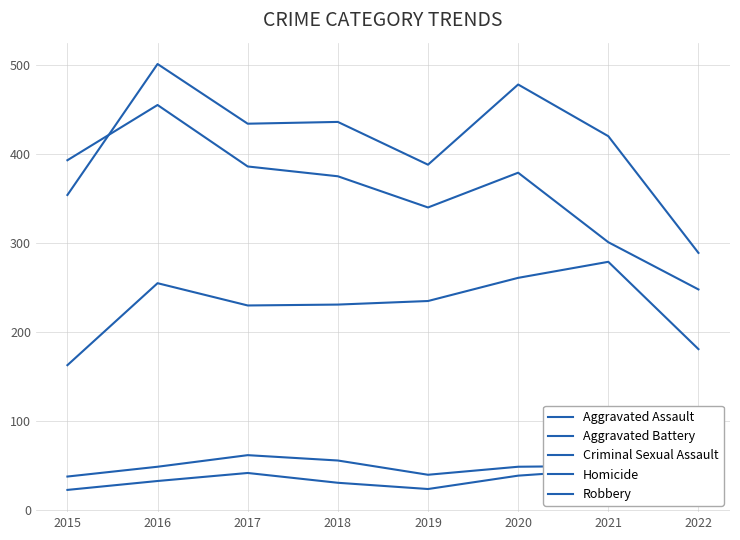

Which series changed the most between 2019 and 2020?

Aggravated Battery